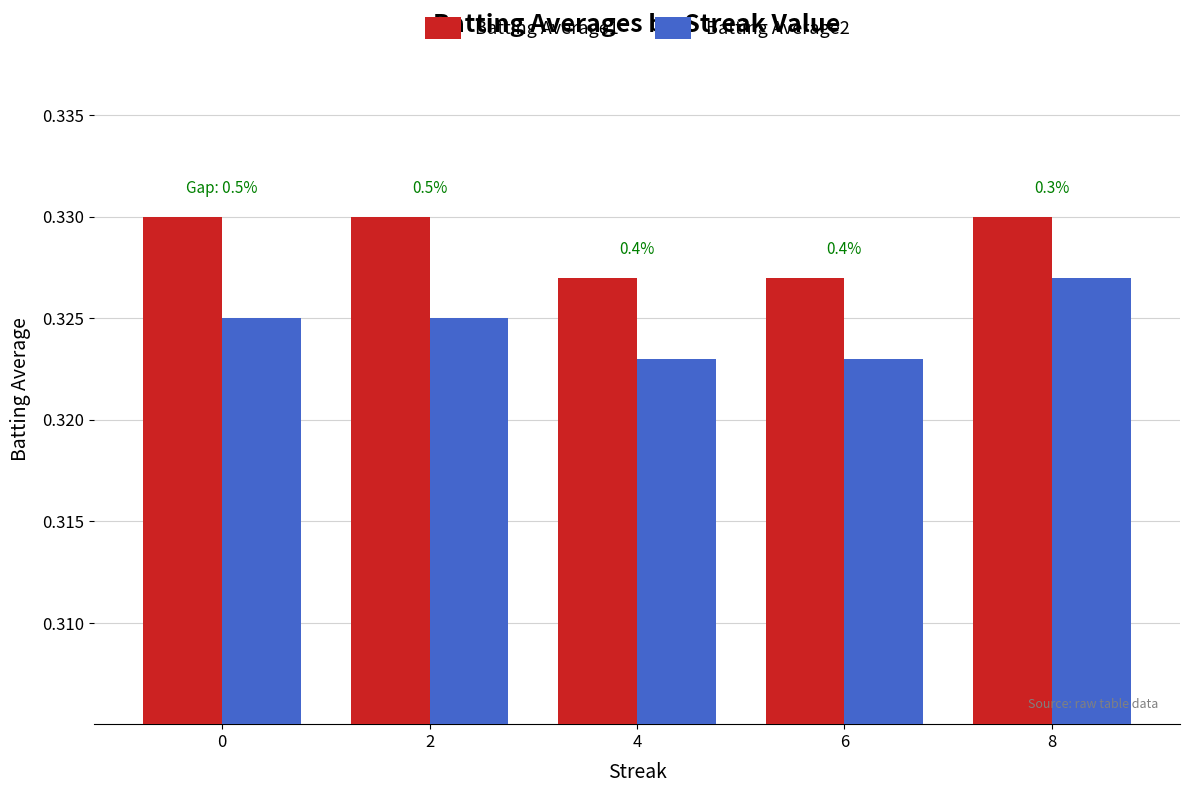

Is the value of Batting Average1 at 0 greater than the value of Batting Average2 at 2?

Yes